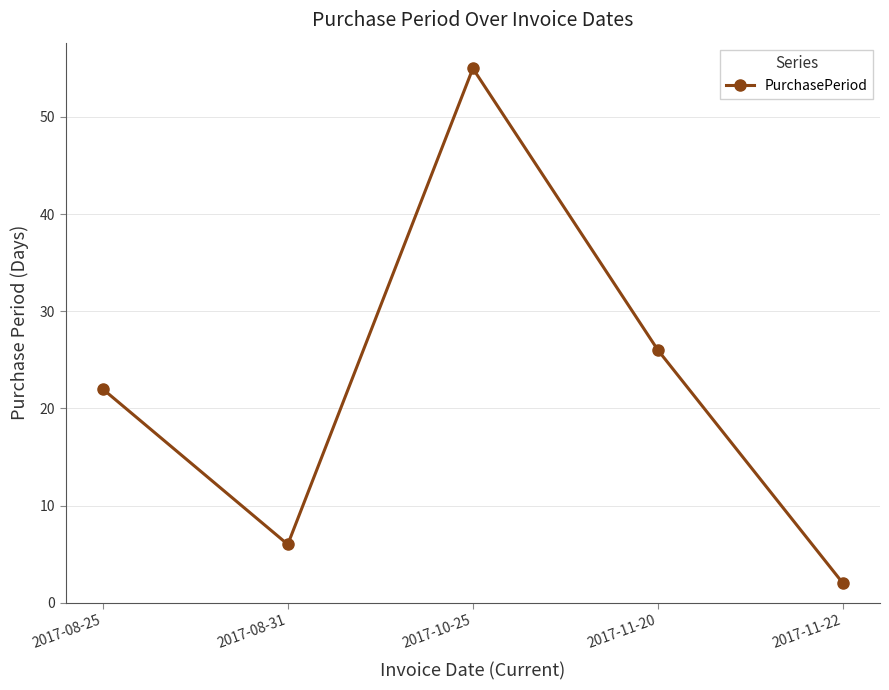

What is the ratio of the value at 2017-08-25 to the value at 2017-11-22?

11.0